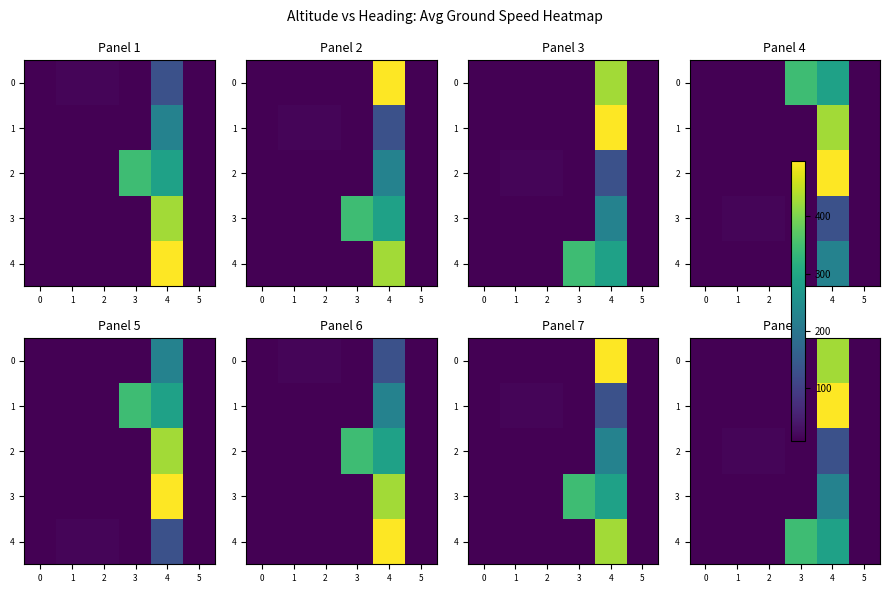

At 0, list the series in order from largest to smallest.

0, 1, 2, 3, 4